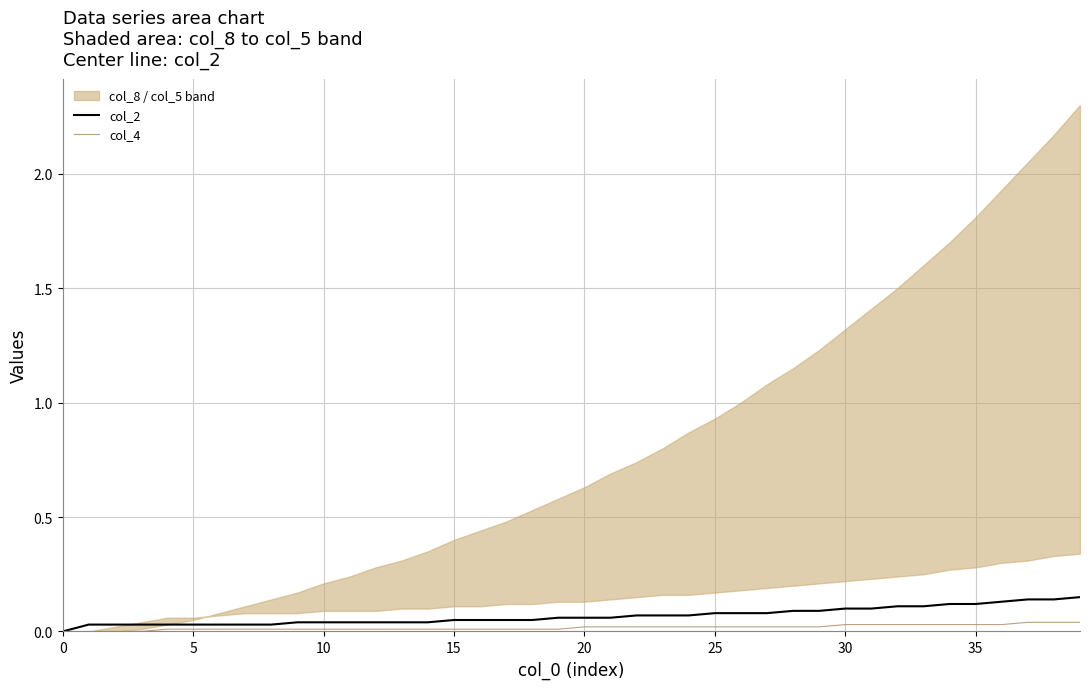

What is the total value across all series at 33?

0.1